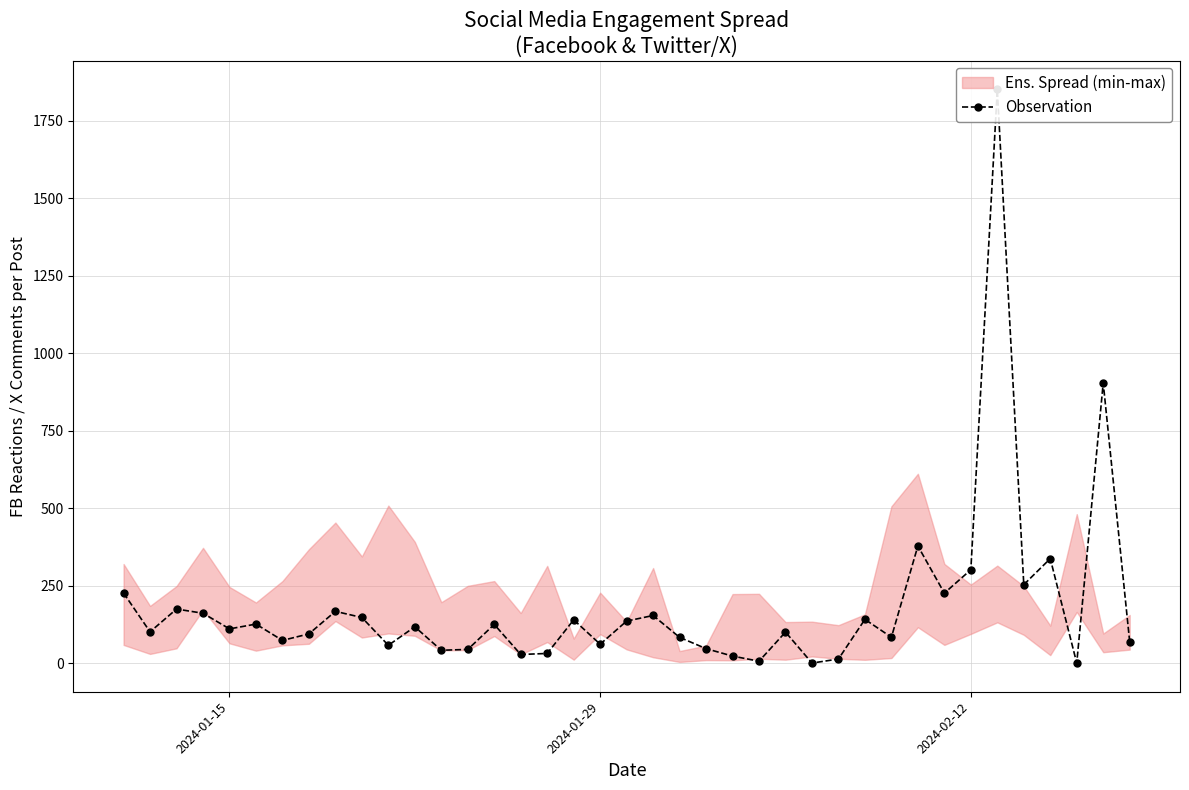

How many interior local valleys (lower than both neighbors) does the data have?

13